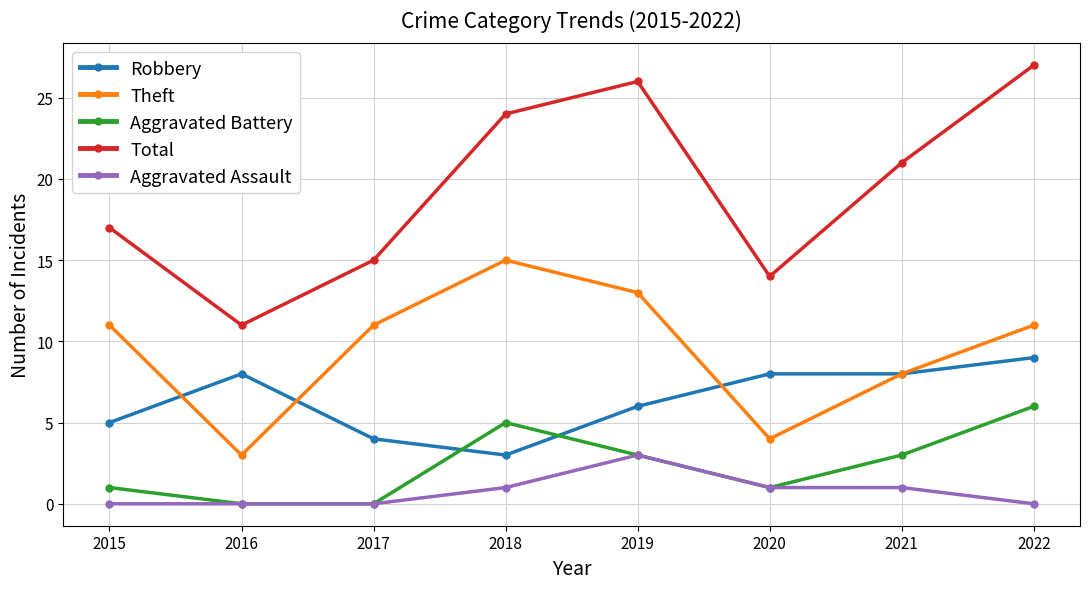

How many interior local peaks does the Theft series have?

1